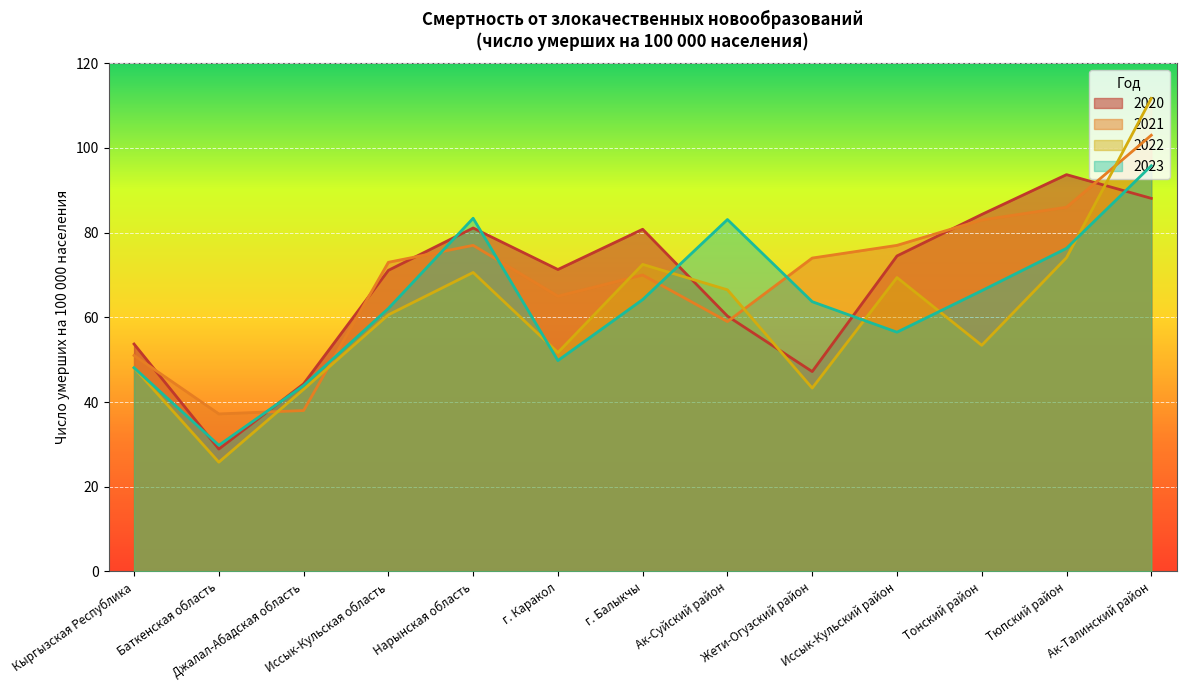

Reading left to right, extract all data points from this chart.

2020: Кыргызская Республика=53.7	Баткенская область=28.9	Джалал-Абадская область=44.3	Иссык-Кульская область=71.1	Нарынская область=81.1	г. Каракол=71.3	г. Балыкчы=80.8	Ак-Суйский район=60.3	Жети-Огузский район=47.2	Иссык-Кульский район=74.5	Тонский район=84.3	Тюпский район=93.7	Ак-Талинский район=88.1
2021: Кыргызская Республика=51.0	Баткенская область=37.2	Джалал-Абадская область=38.0	Иссык-Кульская область=73.0	Нарынская область=77.0	г. Каракол=65.0	г. Балыкчы=70.0	Ак-Суйский район=59.0	Жети-Огузский район=74.0	Иссык-Кульский район=77.0	Тонский район=83.0	Тюпский район=86.0	Ак-Талинский район=103.0
2022: Кыргызская Республика=48.1	Баткенская область=25.8	Джалал-Абадская область=43.0	Иссык-Кульская область=60.6	Нарынская область=70.6	г. Каракол=51.7	г. Балыкчы=72.5	Ак-Суйский район=66.5	Жети-Огузский район=43.3	Иссык-Кульский район=69.4	Тонский район=53.4	Тюпский район=74.1	Ак-Талинский район=111.7
2023: Кыргызская Республика=48.1	Баткенская область=29.8	Джалал-Абадская область=43.9	Иссык-Кульская область=62.1	Нарынская область=83.4	г. Каракол=49.8	г. Балыкчы=64.2	Ак-Суйский район=83.1	Жети-Огузский район=63.7	Иссык-Кульский район=56.5	Тонский район=66.3	Тюпский район=76.3	Ак-Талинский район=95.8